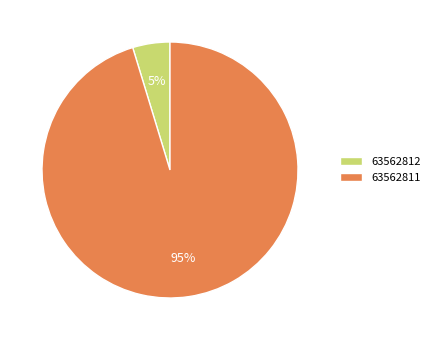

To the nearest percent, what is the average slice percentage?

50%